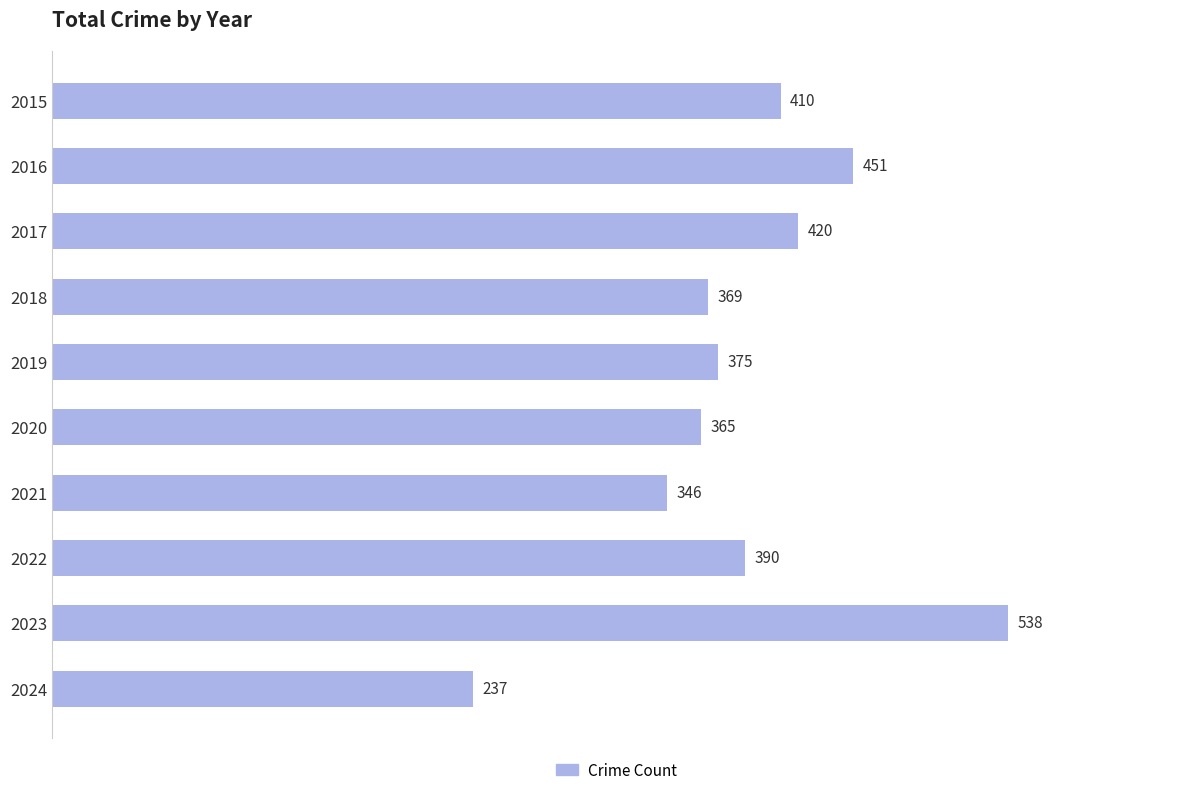

What is the minimum value shown in the chart?

237